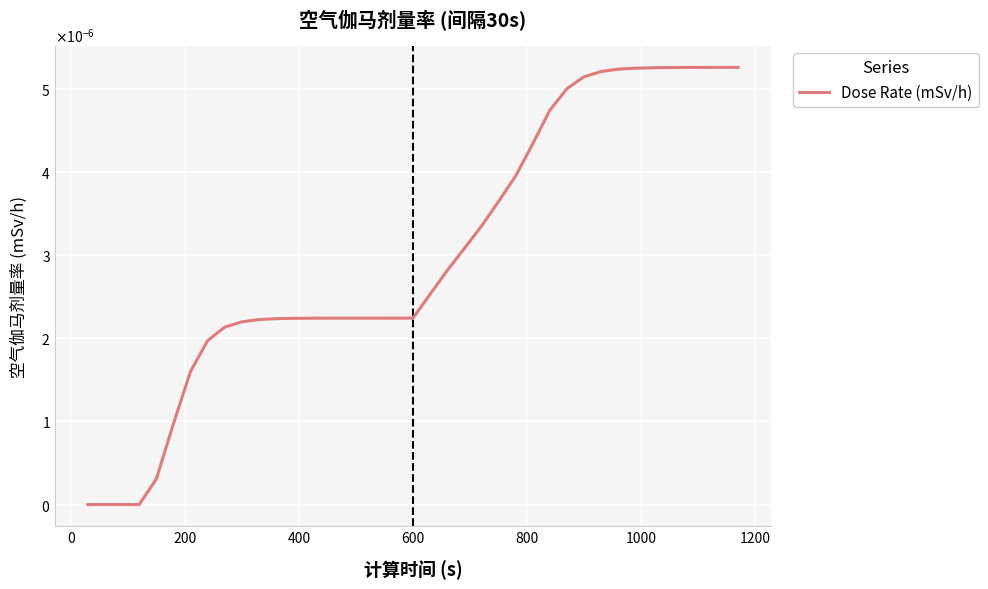

Is this an area chart (filled region under the line)?

No